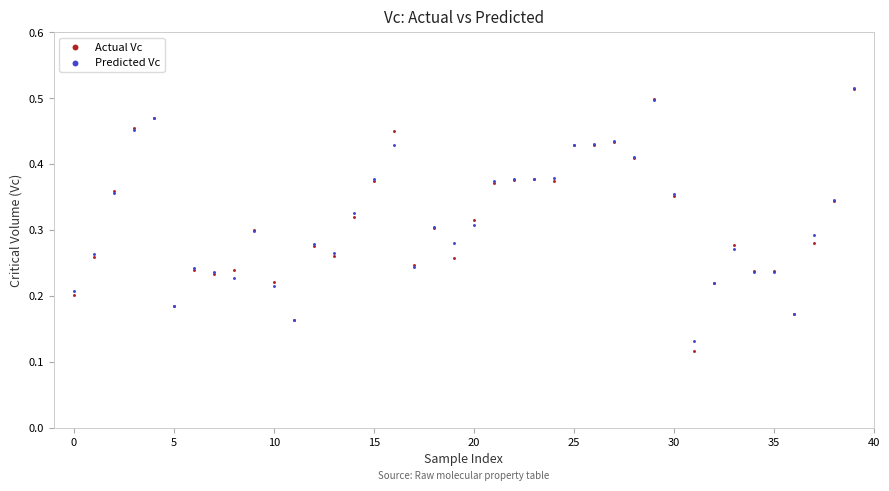

Which series has the largest Y range (max minus min)?

Actual Vc